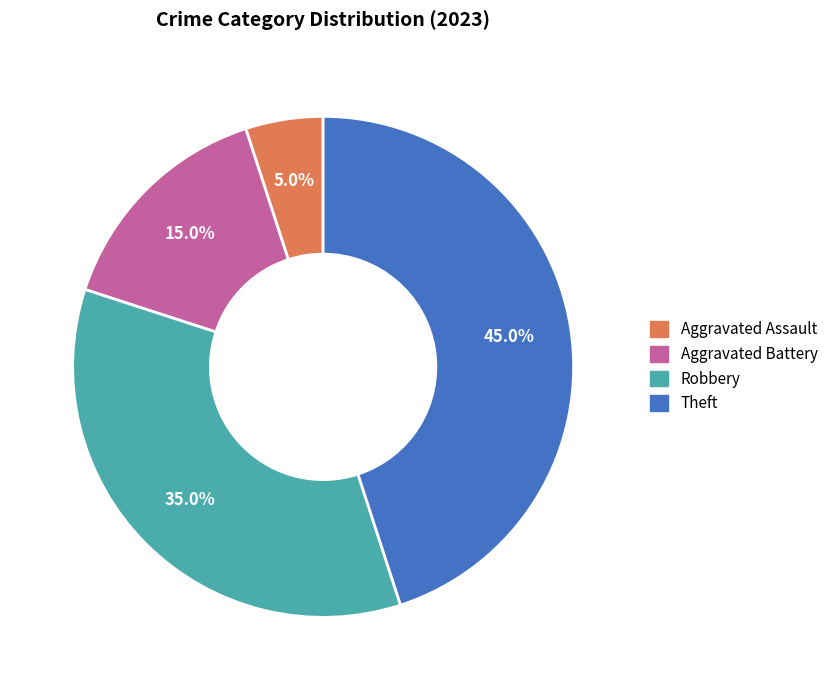

Does Theft account for over 50% of the chart?

No